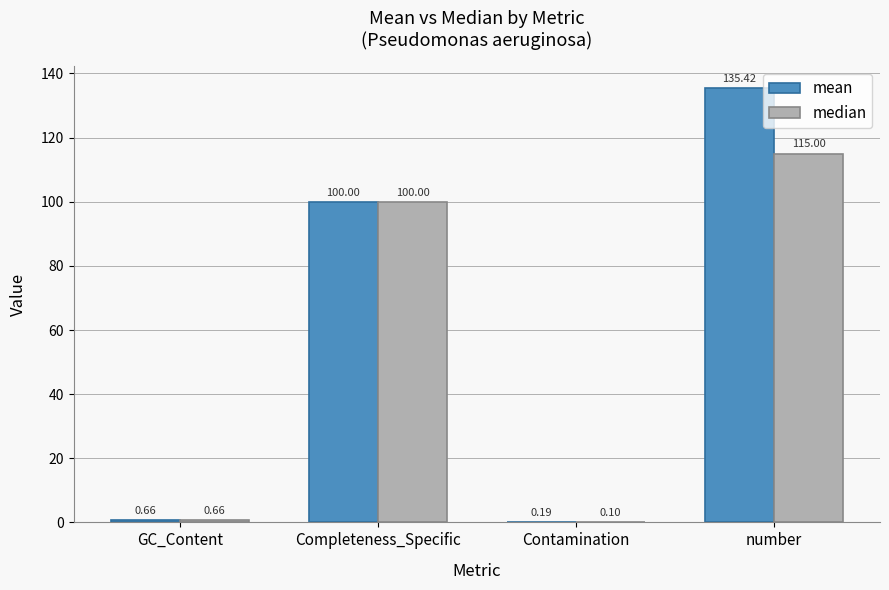

What is the average value of the median series?

53.9